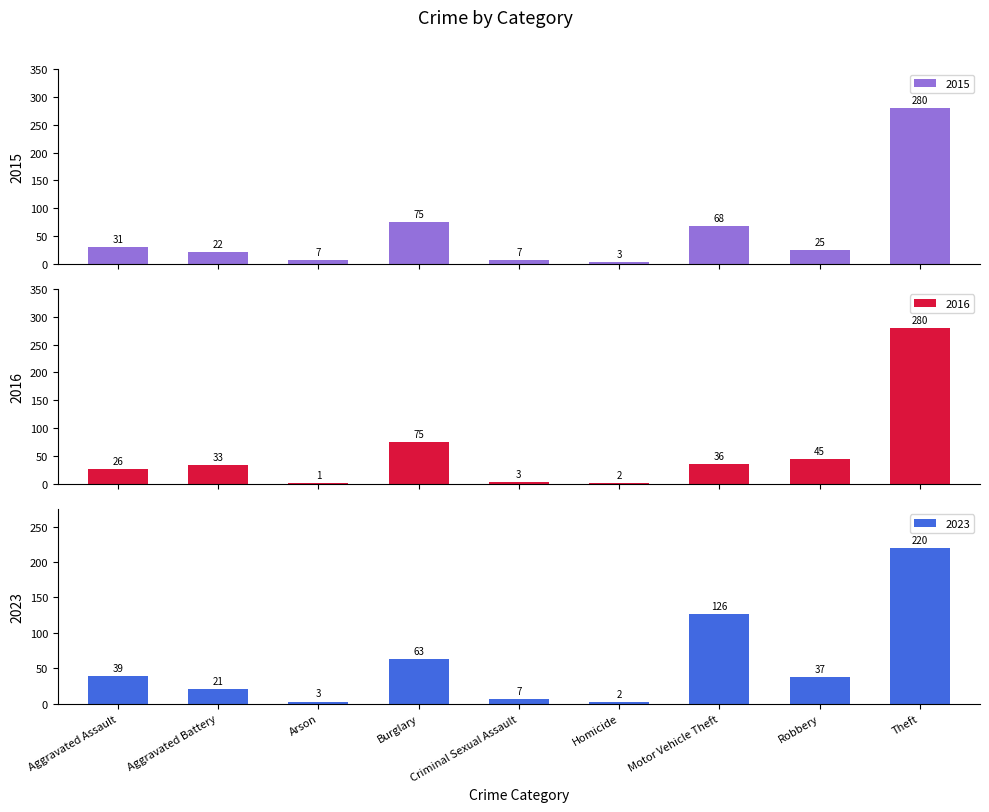

What is the maximum value for 2015?

280